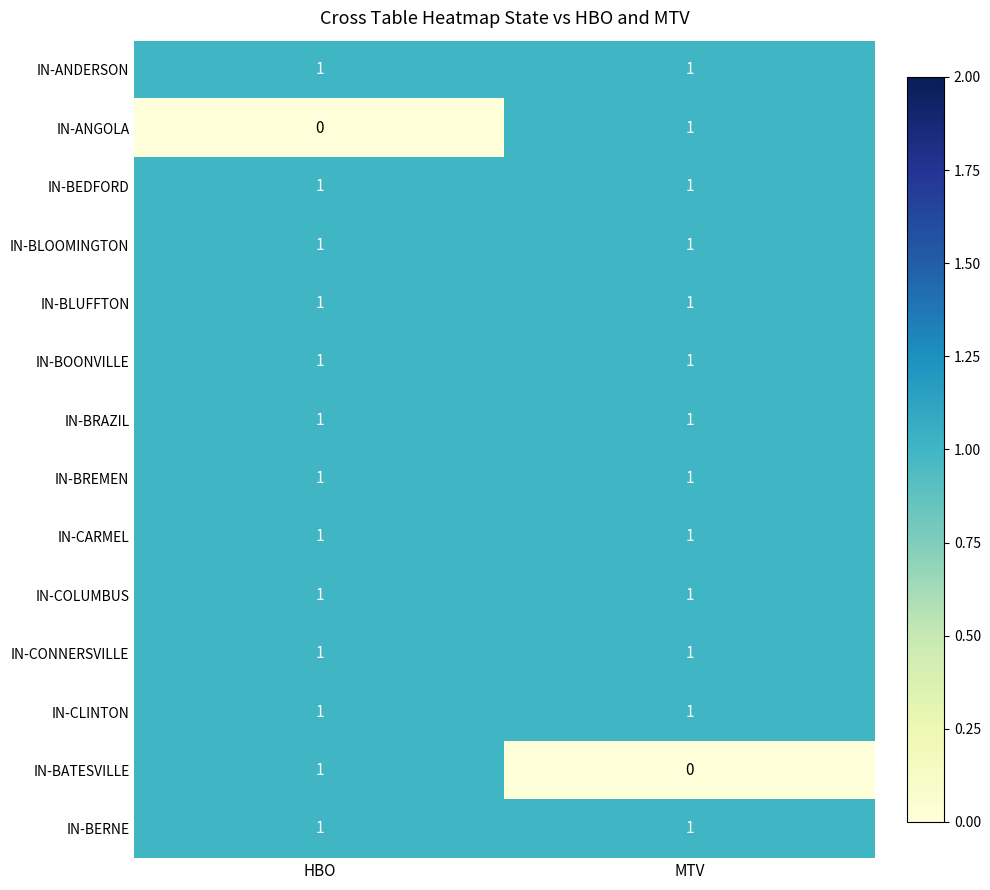

At which label does IN-ANGOLA reach its minimum?

HBO